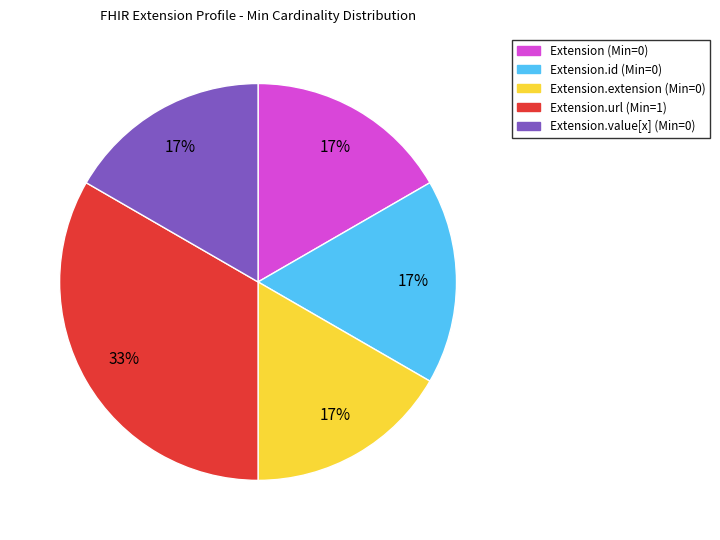

Count the number of slices in the pie.

5